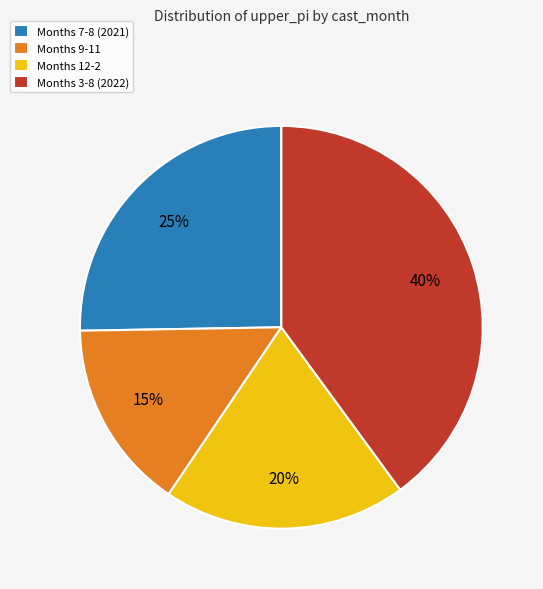

What is the ratio of the value at Months 7-8 (2021) to the value at Months 3-8 (2022)?

0.6